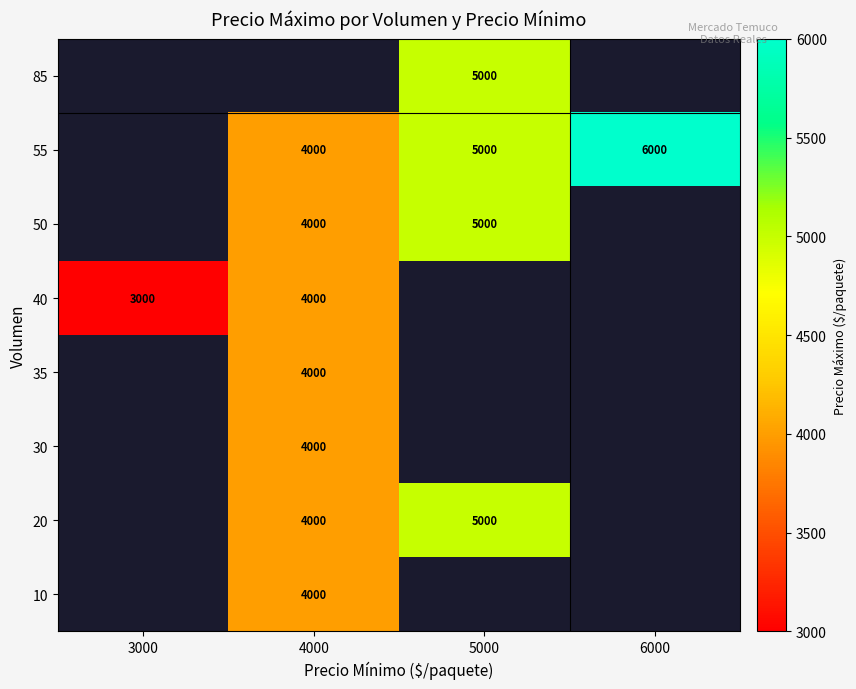

Is it true that 50 equals 6629 at 4000?

False